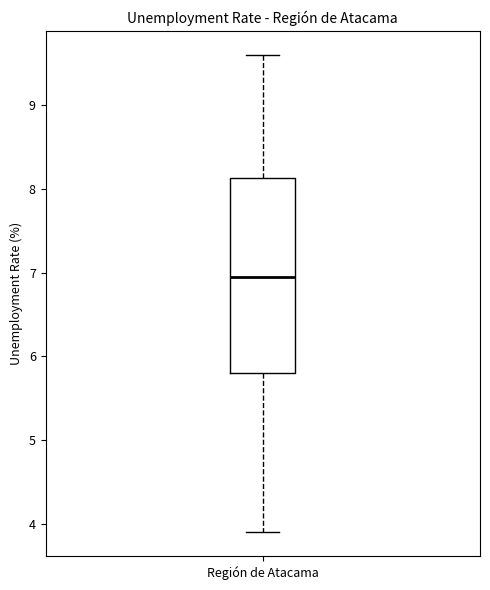

Read this box plot against the y-axis: the position of the median line, the range covered by the box, and the ends of both whiskers. The values are not printed on the chart, so give them approximately, as read against the axis.

median 7.0, box 5.8 to 8.1, whiskers 3.9 to 9.6